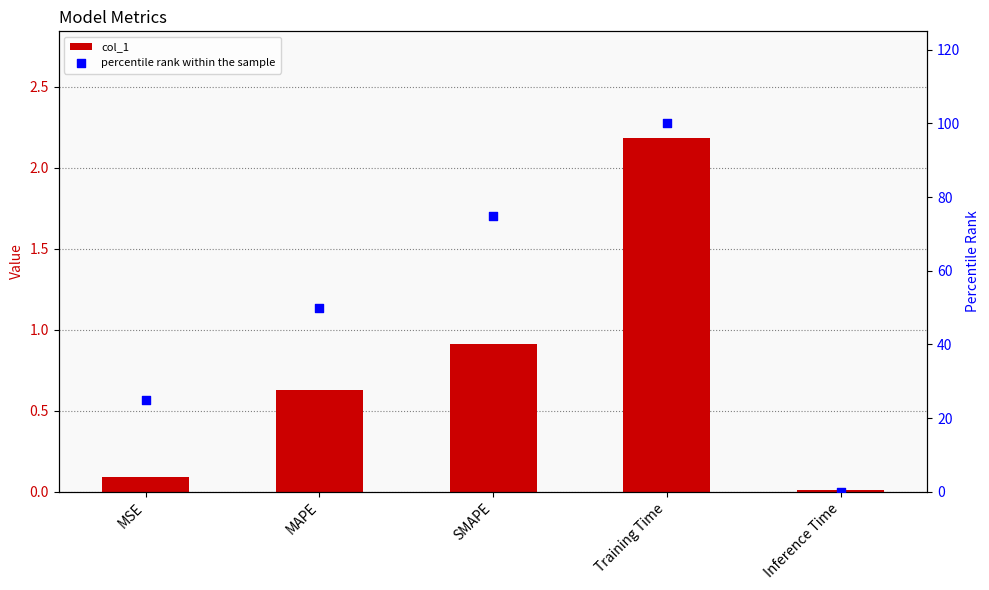

Is the value of percentile rank within the sample at Inference Time greater than the value of col_1 at Training Time?

No